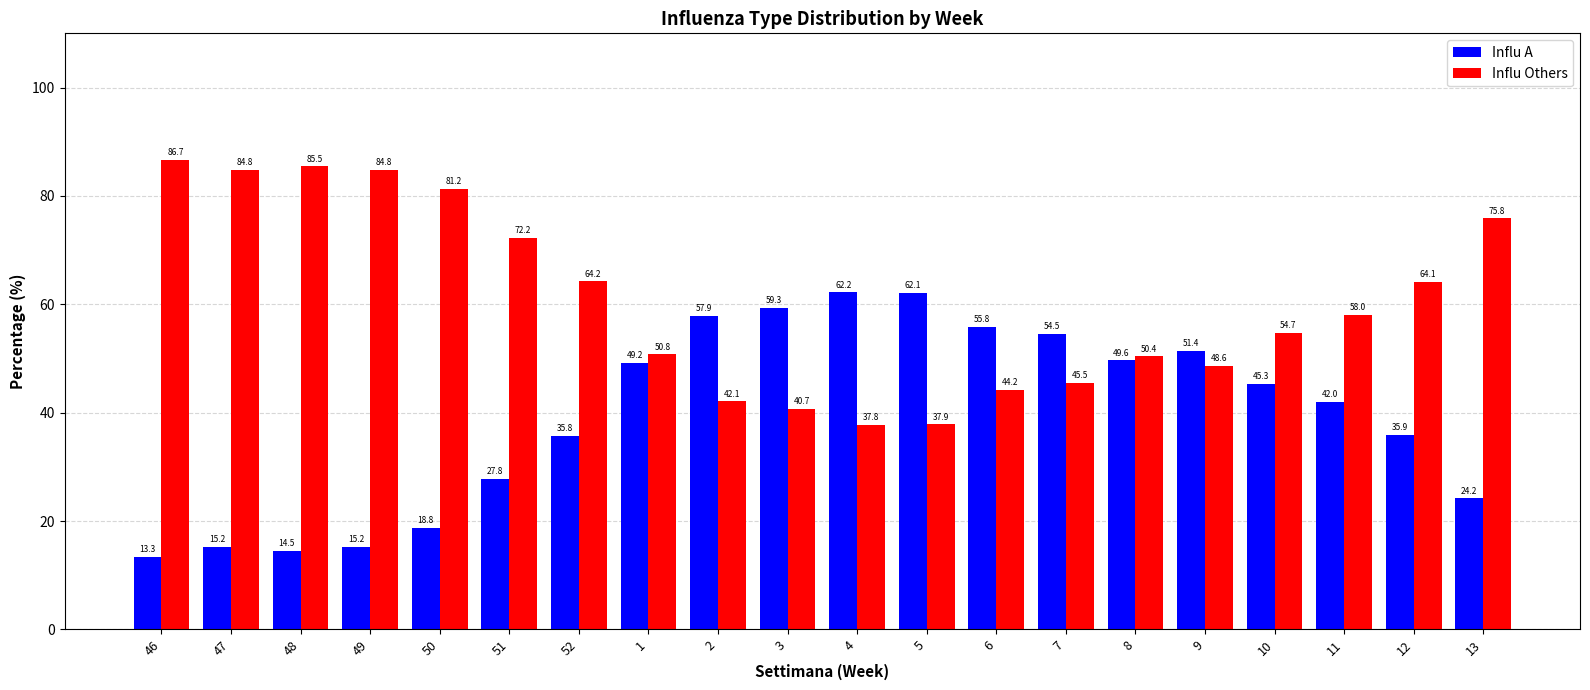

At 6, list the series in order from largest to smallest.

Influ A, Influ Others